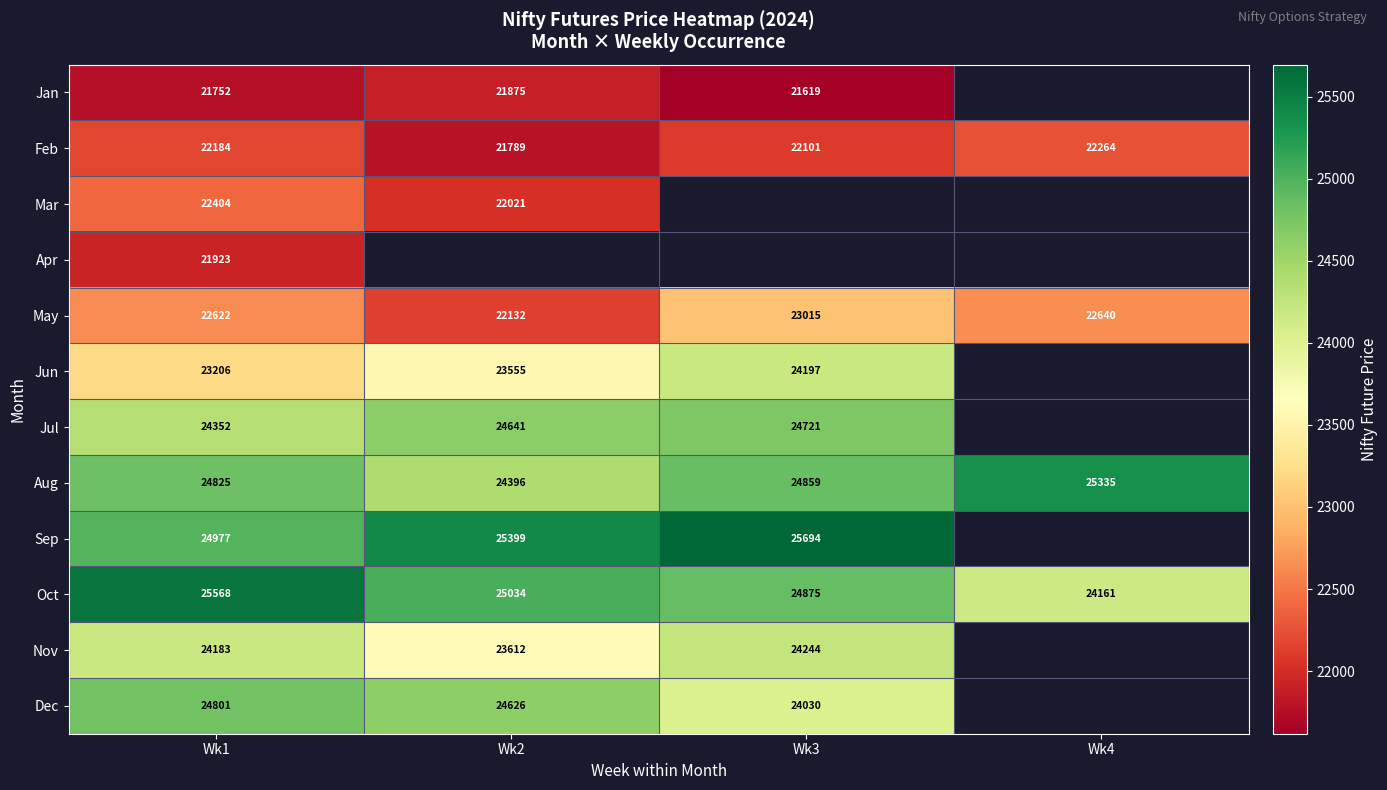

What is the difference between the highest and lowest values at Wk1?

3816